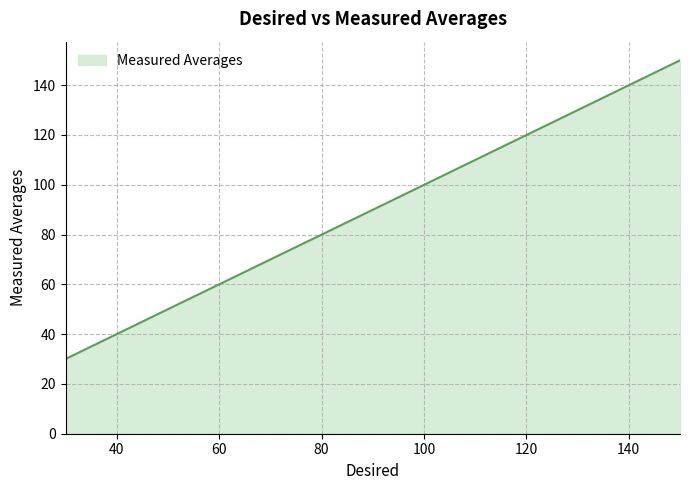

True or false: there are more than 1 points higher than both neighbors.

False